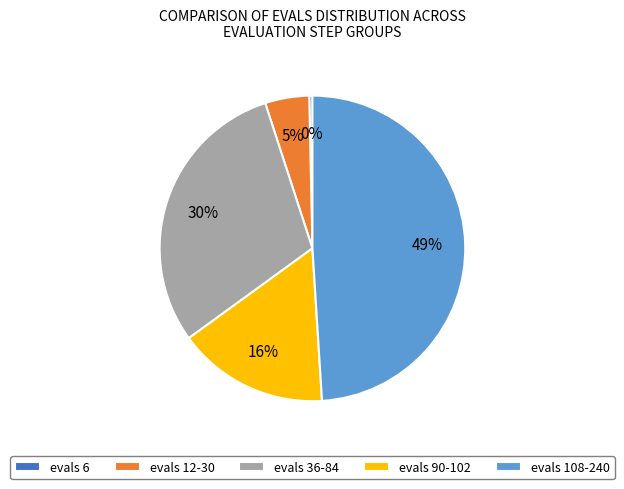

Count the number of slices in the pie.

5